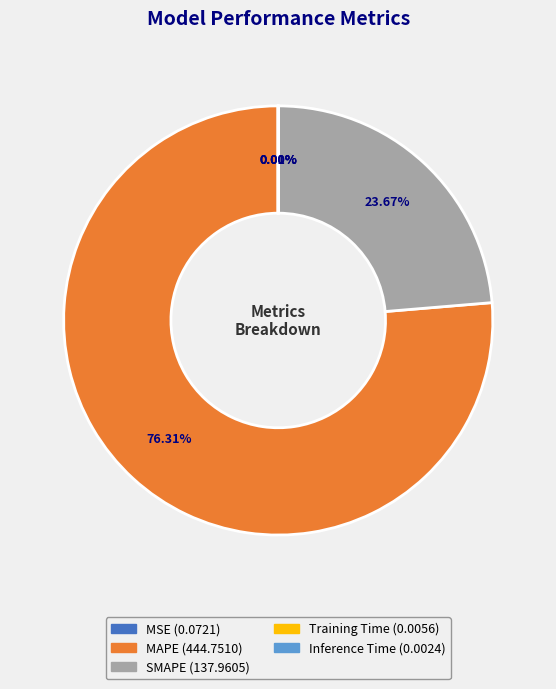

Is the sum of SMAPE and MAPE greater than half?

Yes